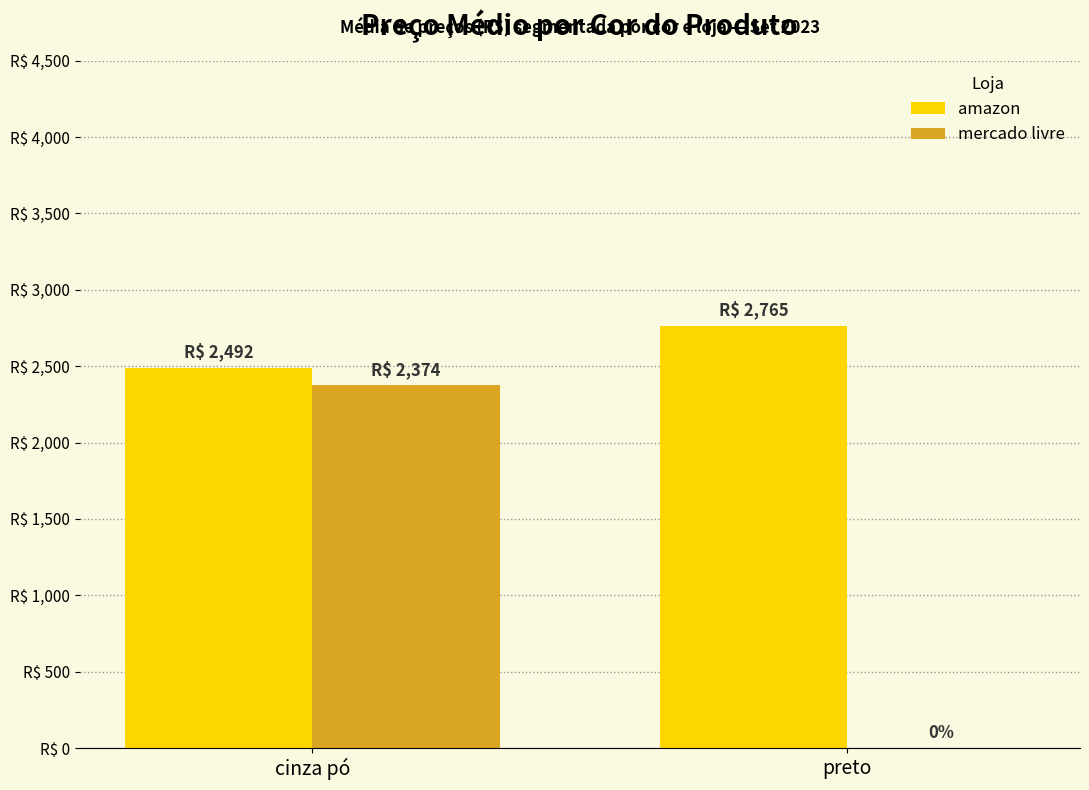

True or false: amazon has a value of 604.8 at cinza pó.

False